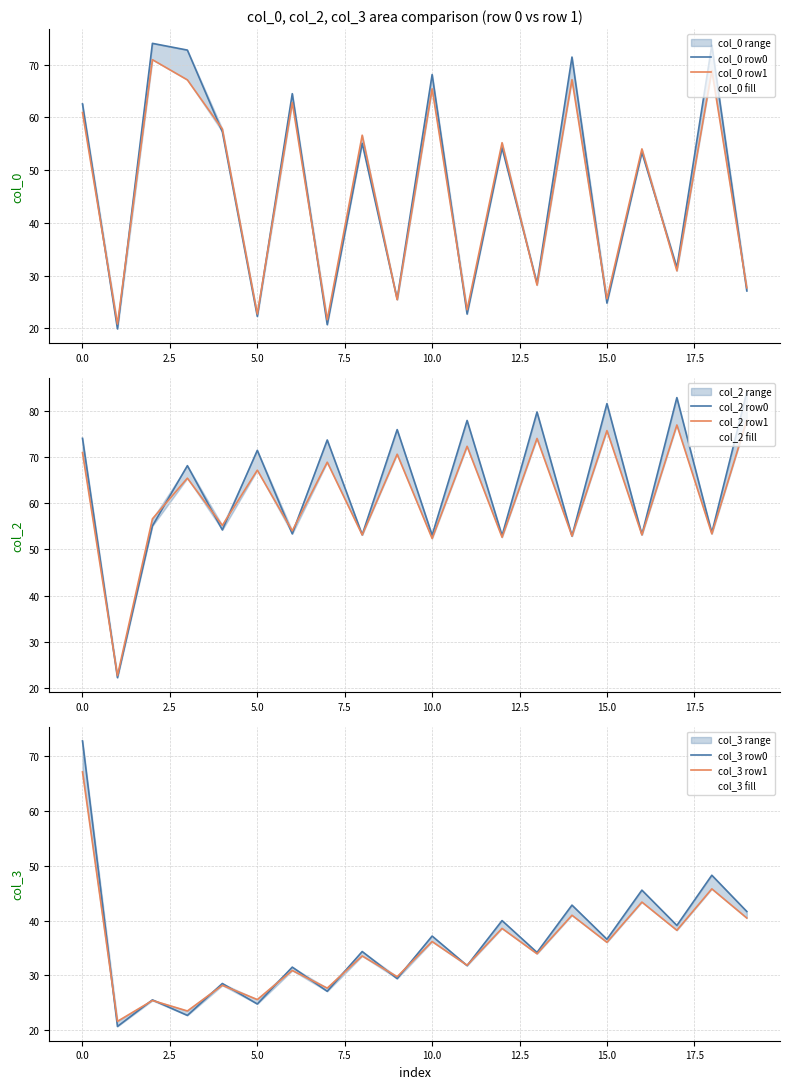

What is the value of the col_3 row0 point at the 15th from the left?

42.8